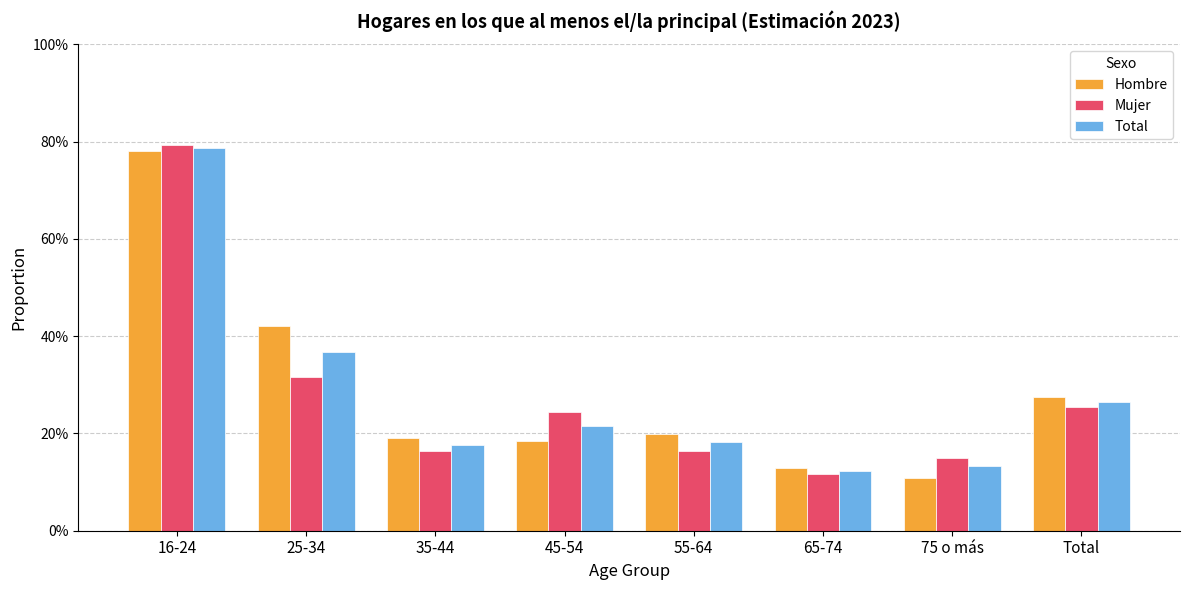

At which label is Total closest to 0?

65-74